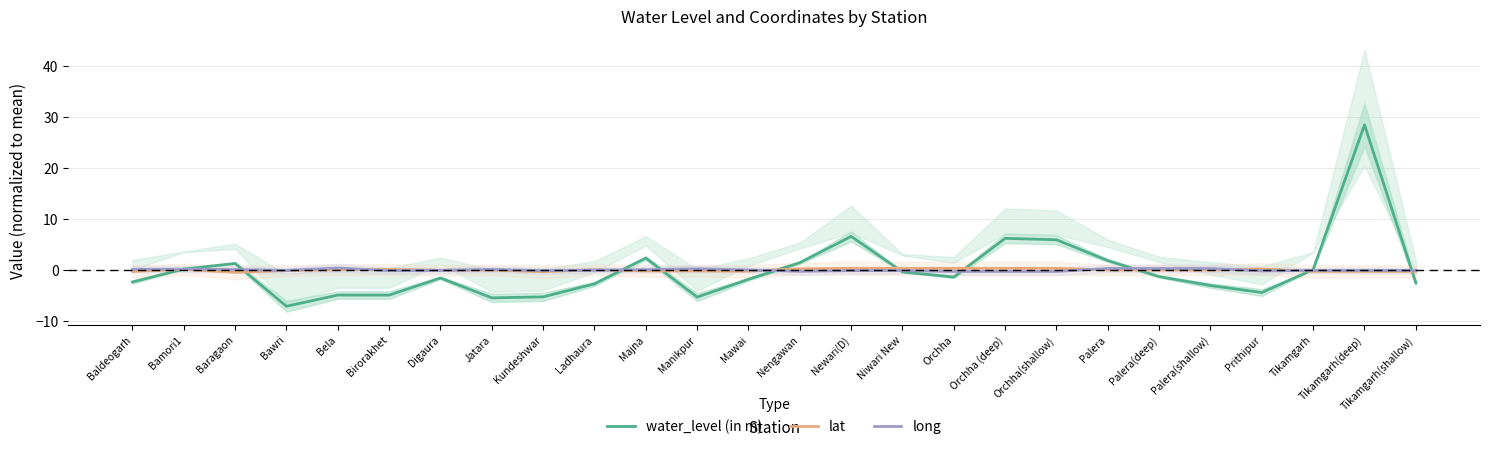

Between which two adjacent categories do water_level (in m) and lat first intersect?

Baldeogarh and Bamori1